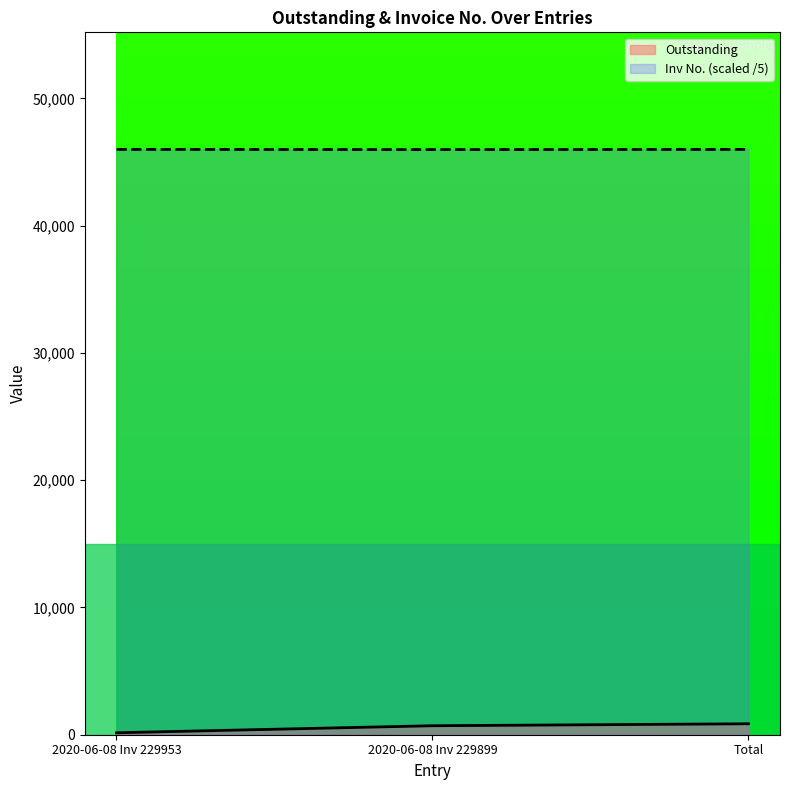

What are all the series names shown in the legend?

Outstanding, Inv No. (scaled /5)